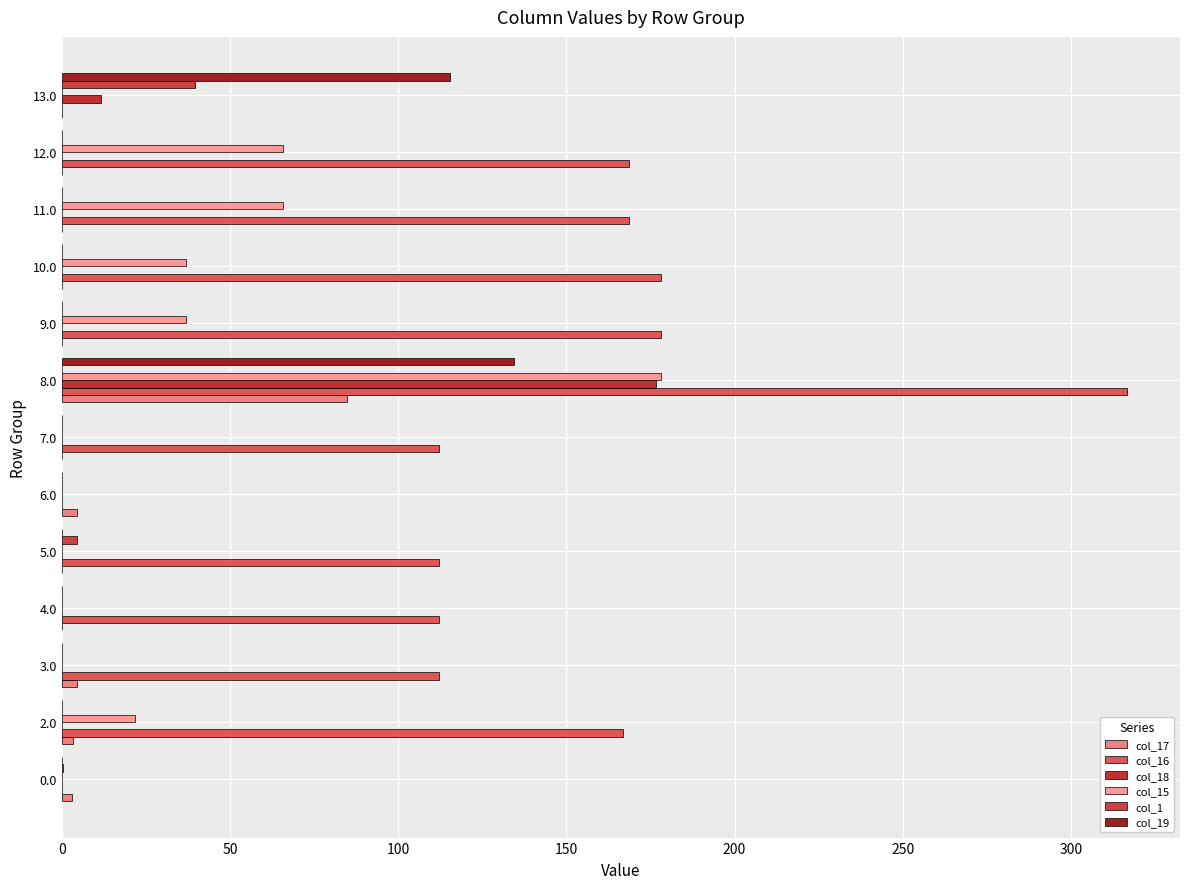

What is the average value of the col_15 series?

31.2